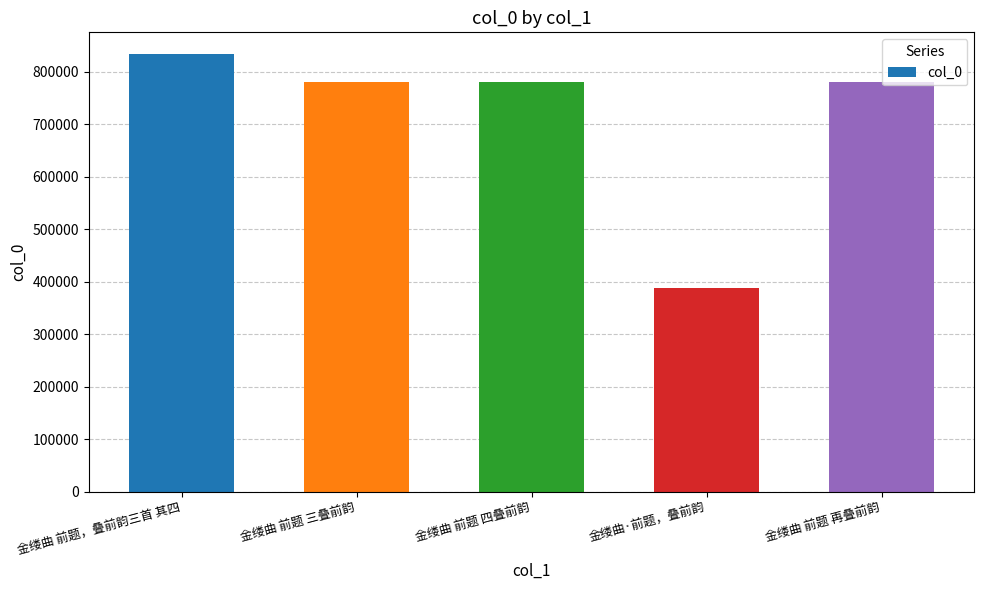

Read the value at 金缕曲·前题，叠前韵.

387675